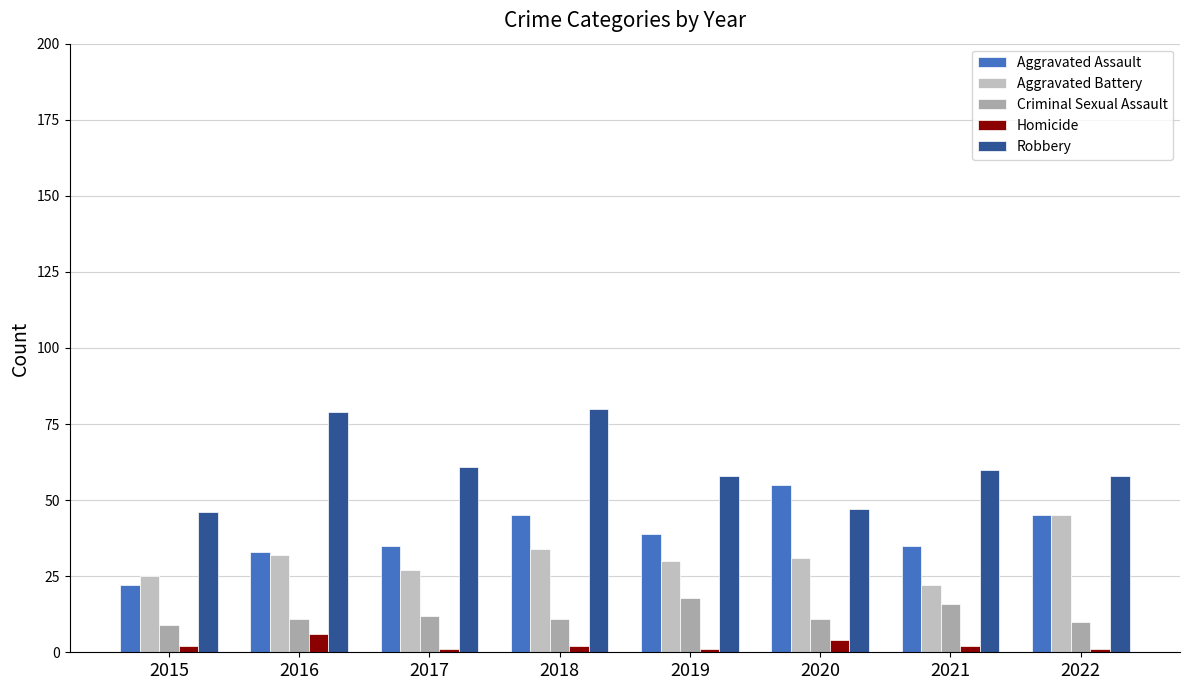

What is the smallest value displayed?

1